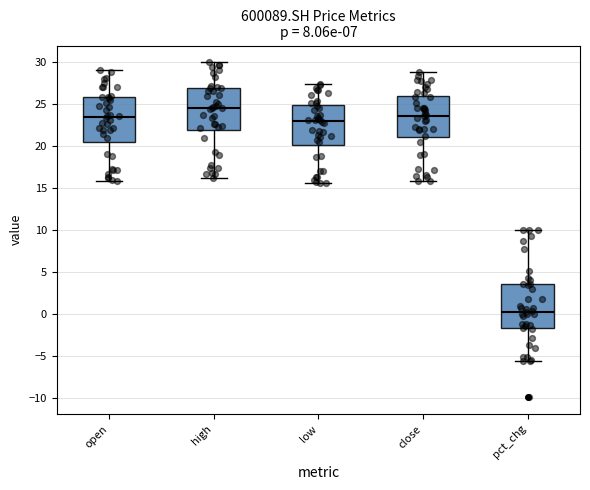

Reading left to right, read every box against the y-axis: the position of its median line, the range the box covers, and the ends of its whiskers. The values are not printed on the chart, so give them approximately, as read against the axis.

open: median 23.5, box 20.5 to 26.0, whiskers 16.0 to 29.0
high: median 24.5, box 22.0 to 27.0, whiskers 16.0 to 30.0
low: median 23.0, box 20.0 to 25.0, whiskers 15.5 to 27.5
close: median 23.5, box 21.0 to 26.0, whiskers 16.0 to 29.0
pct_chg: median 0.5, box -1.5 to 3.5, whiskers -5.5 to 10.0